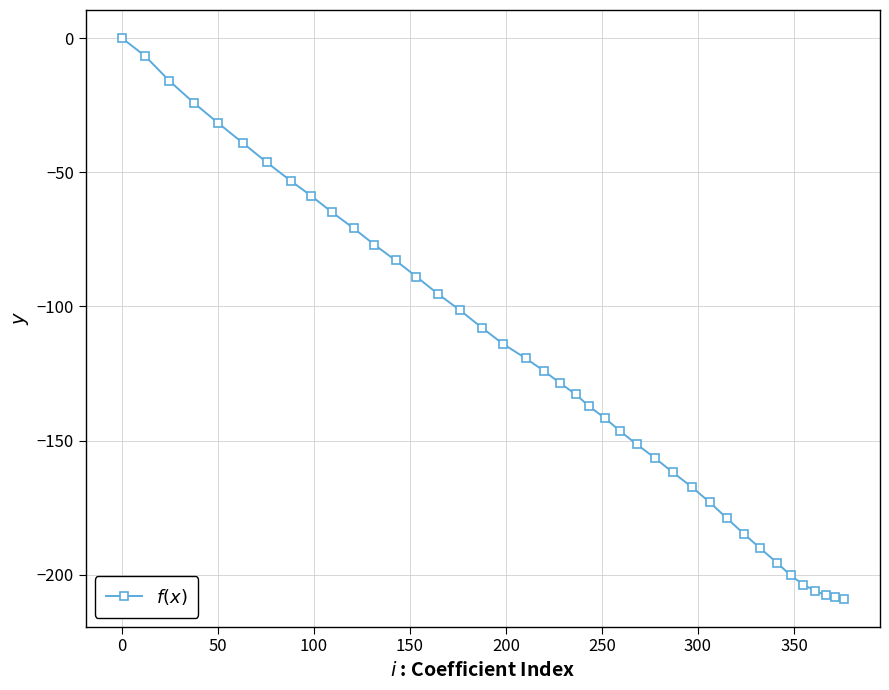

How many distinct data groups are displayed?

1